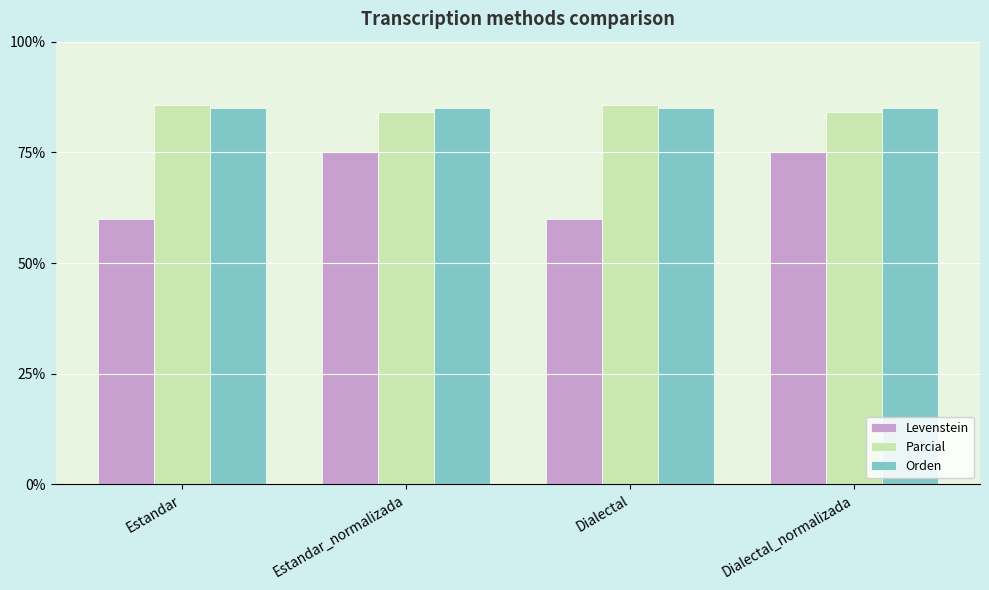

What is the total value across all series at Dialectal_normalizada?

244.2